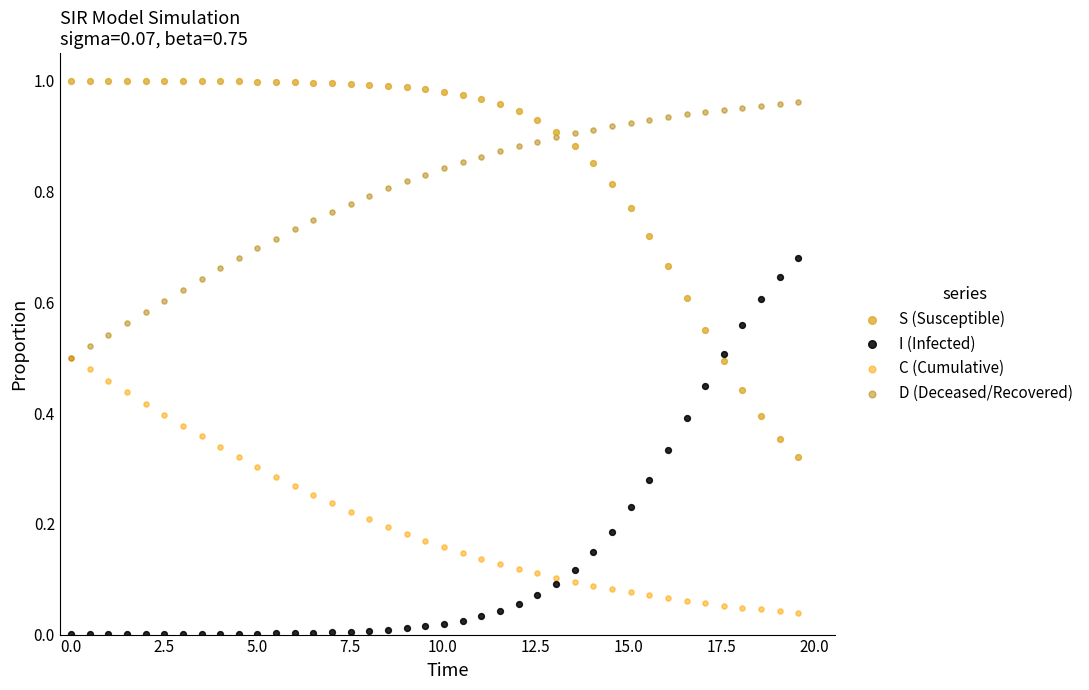

What are all the series names shown in the legend?

S (Susceptible), I (Infected), C (Cumulative), D (Deceased/Recovered)